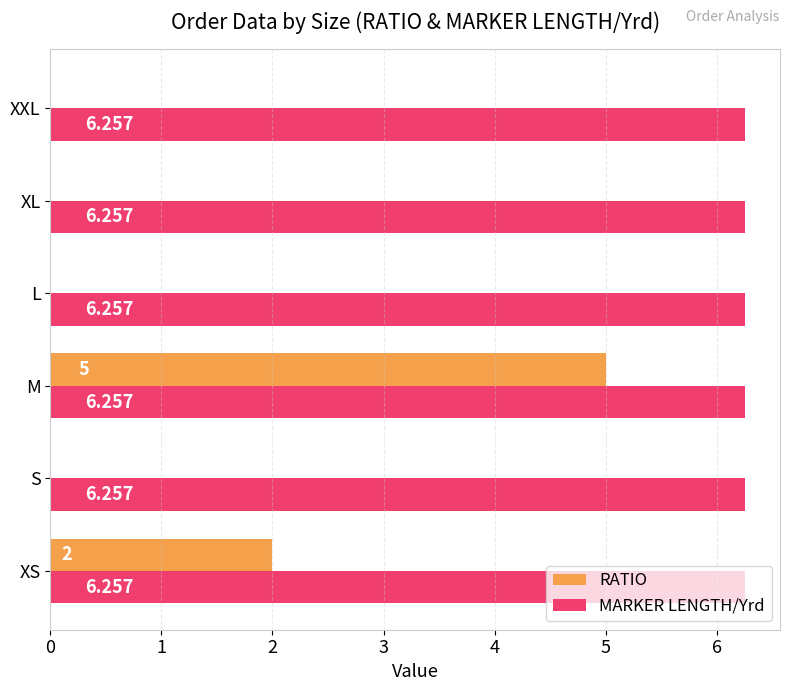

At which category is the sum across all series the highest?

M